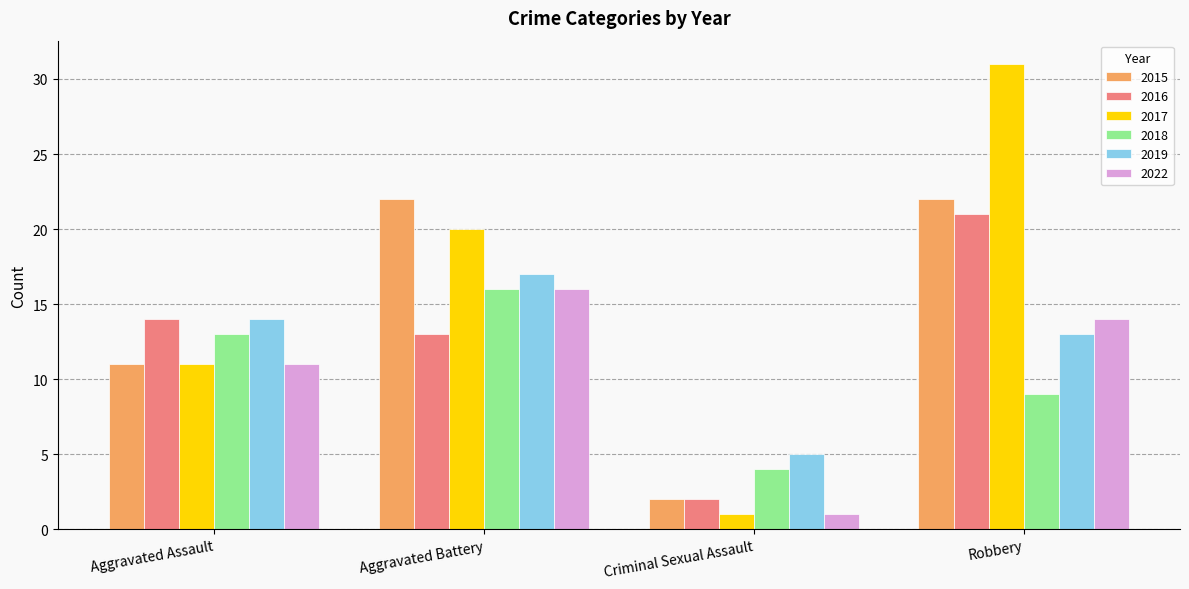

Which category has the lowest value across all series?

Criminal Sexual Assault